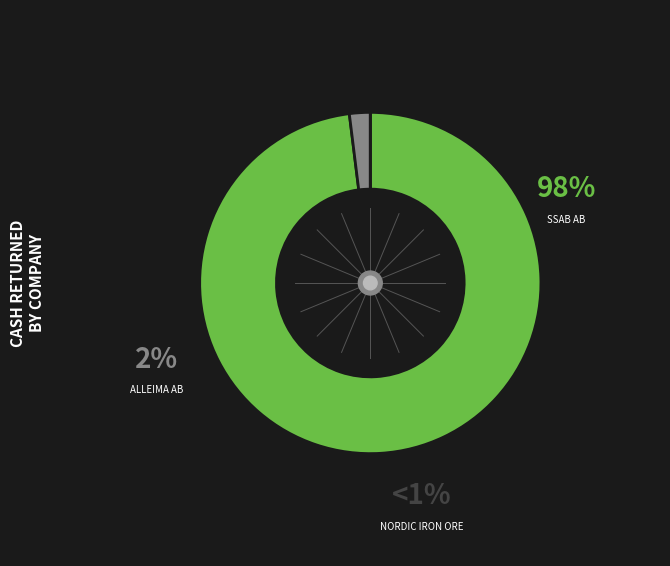

True or false: SSAB AB (publ) (OM:SSAB A) accounts for 99% of the total.

False